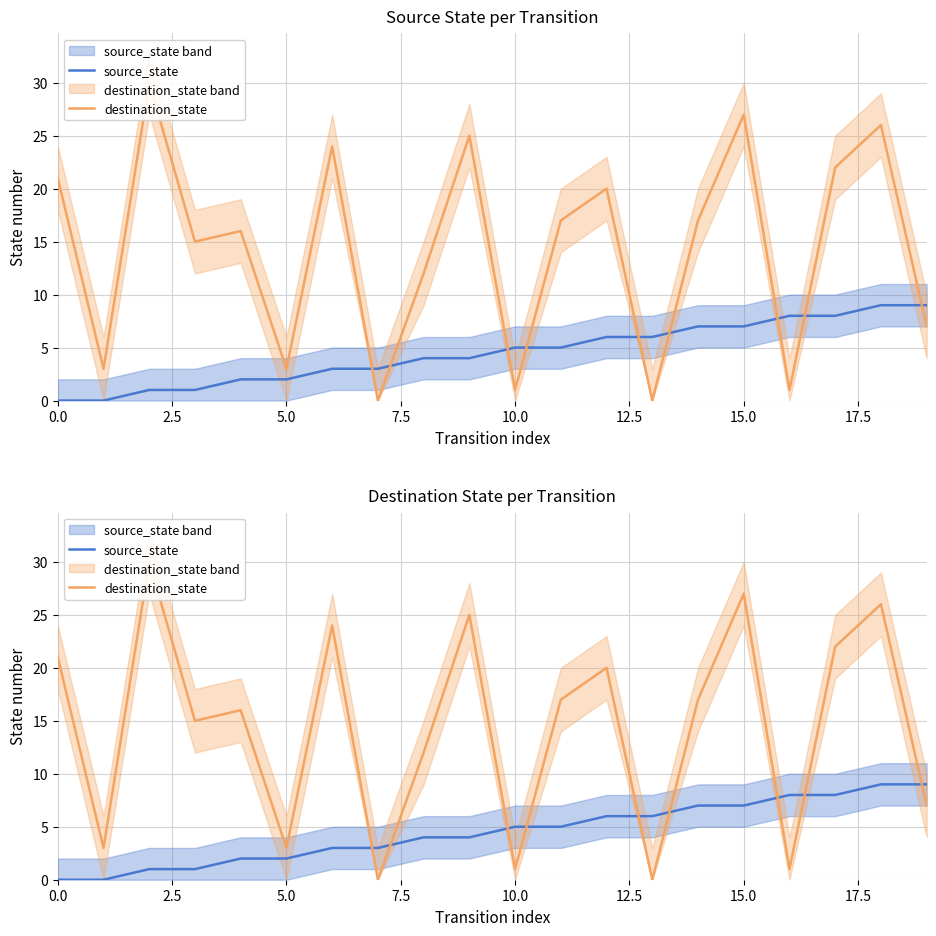

What are all the series names shown in the legend?

source_state, destination_state